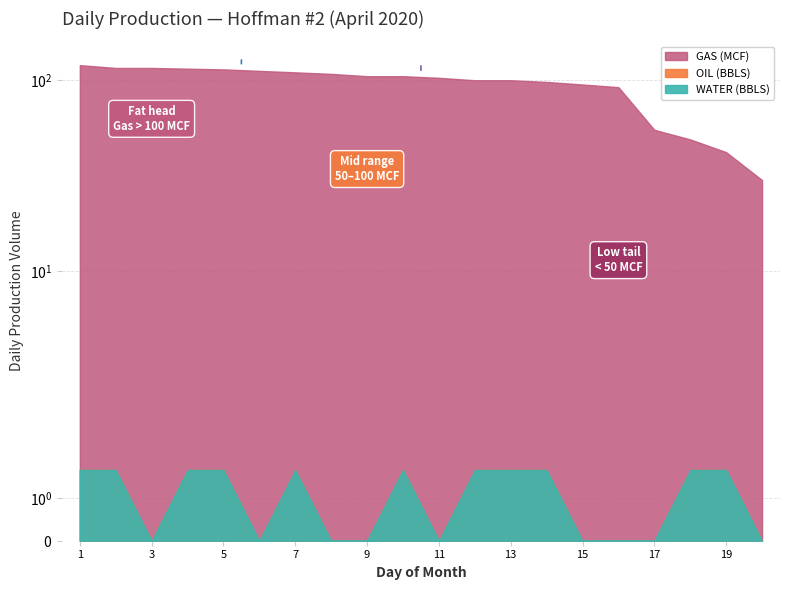

How many distinct data groups are displayed?

3